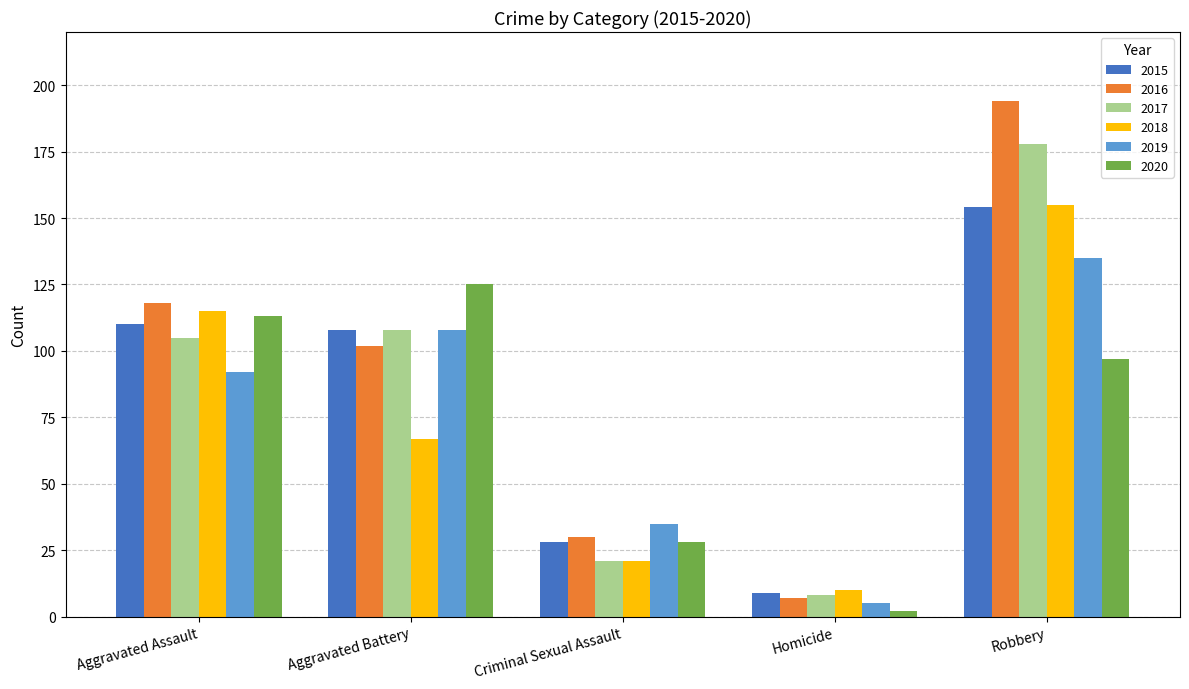

Is the value of 2019 at Homicide greater than the value of 2020 at Robbery?

No